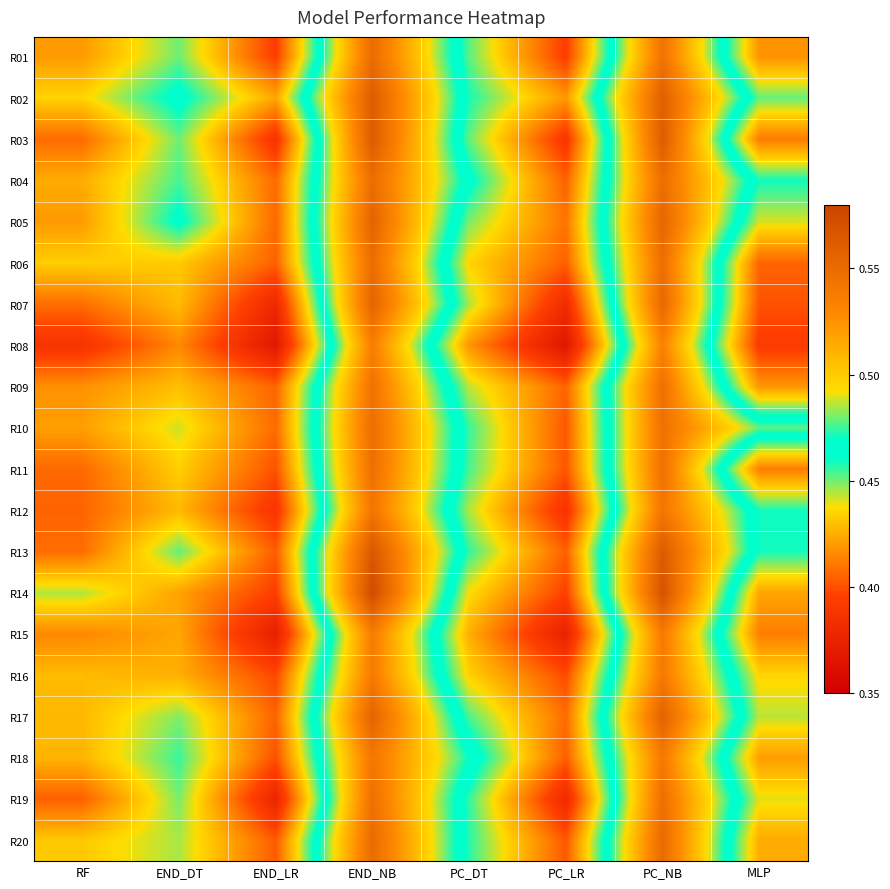

At which category does the chart reach its minimum across all series?

PC_LR